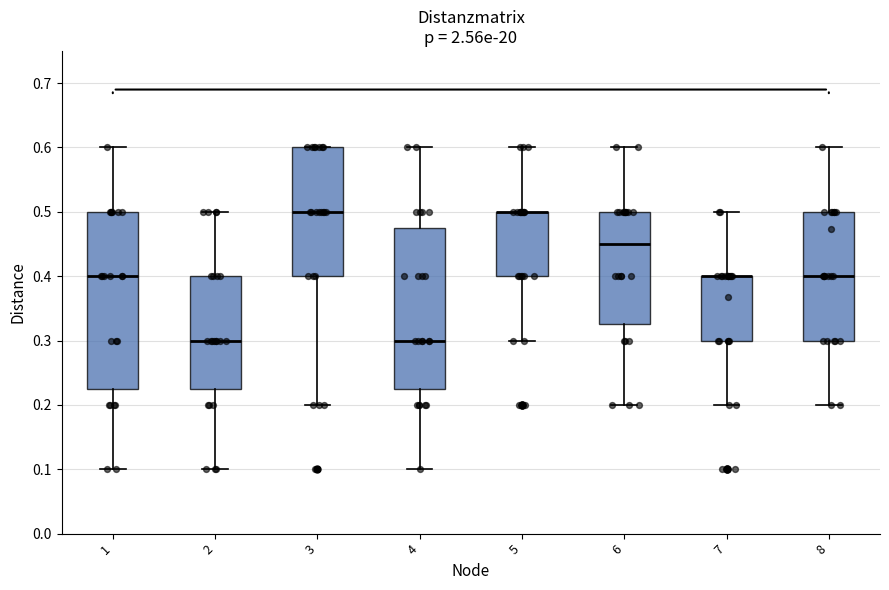

Reading left to right, read every box against the y-axis: the position of its median line, the range the box covers, and the ends of its whiskers. The values are not printed on the chart, so give them approximately, as read against the axis.

1: median 0.40, box 0.23 to 0.50, whiskers 0.10 to 0.60
2: median 0.30, box 0.23 to 0.40, whiskers 0.10 to 0.50
3: median 0.50, box 0.40 to 0.60, whiskers 0.20 to 0.60
4: median 0.30, box 0.23 to 0.48, whiskers 0.10 to 0.60
5: median 0.50 (drawn on the box's upper edge), box 0.40 to 0.50, whiskers 0.30 to 0.60
6: median 0.45, box 0.33 to 0.50, whiskers 0.20 to 0.60
7: median 0.40 (drawn on the box's upper edge), box 0.30 to 0.40, whiskers 0.20 to 0.50
8: median 0.40, box 0.30 to 0.50, whiskers 0.20 to 0.60